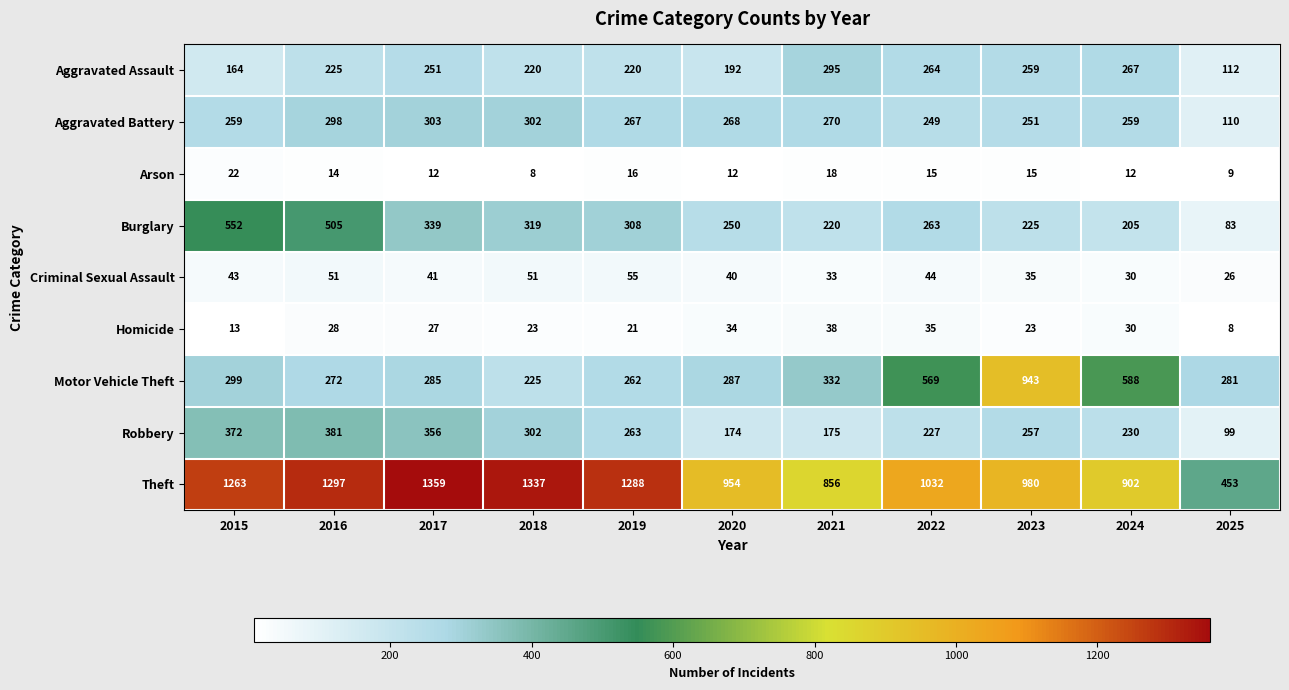

Which category has the lowest value in the Homicide series?

2025